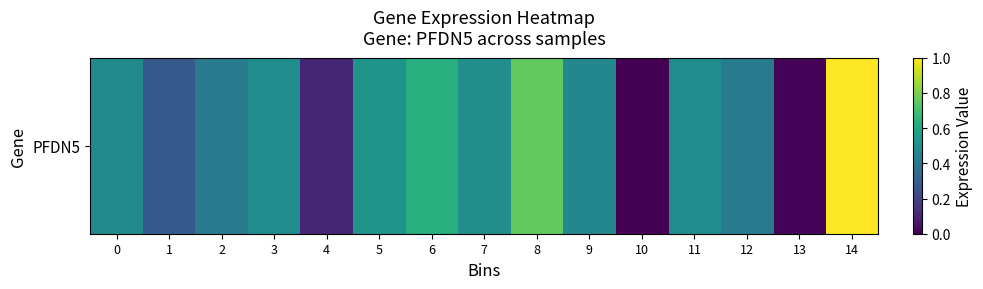

Rank the categories by value from highest to lowest.

14, 8, 6, 5, 7, 11, 3, 0, 9, 2, 12, 1, 4, 13, 10